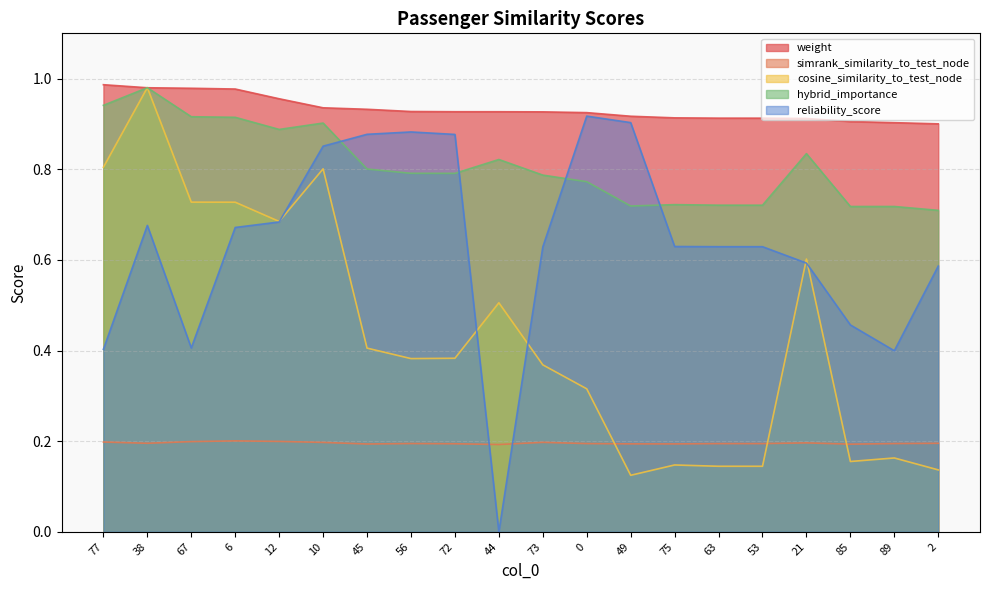

At which category is the sum across all series the highest?

38